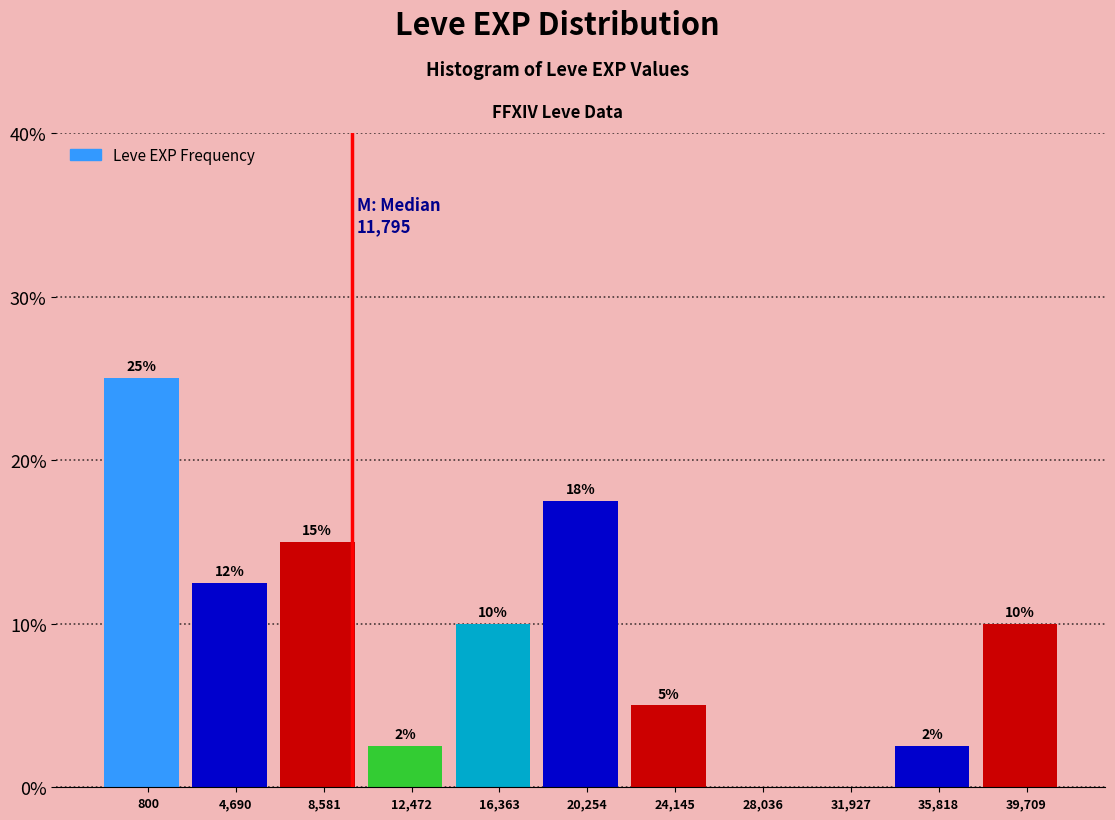

Are the bars horizontal?

No